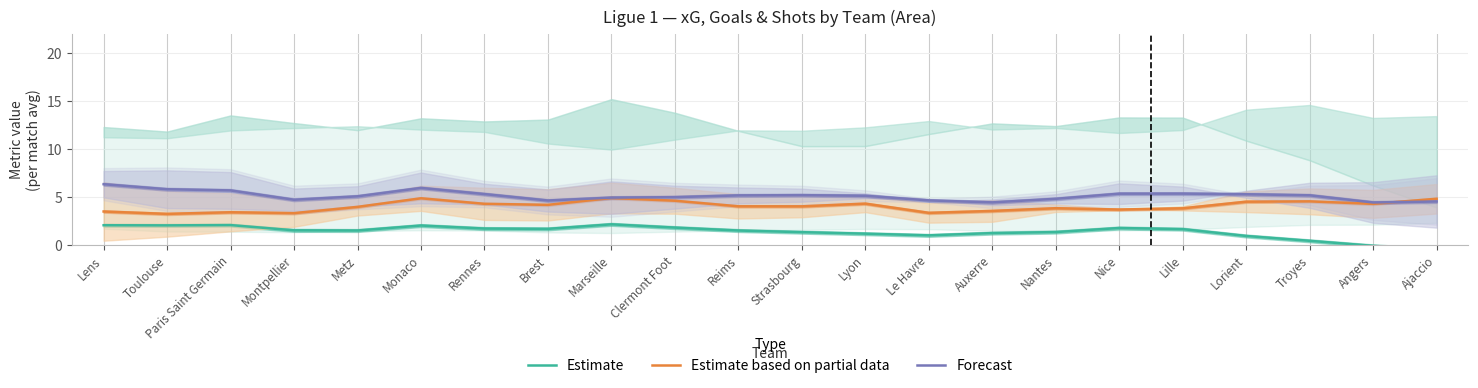

Count the number of categories in the chart.

22